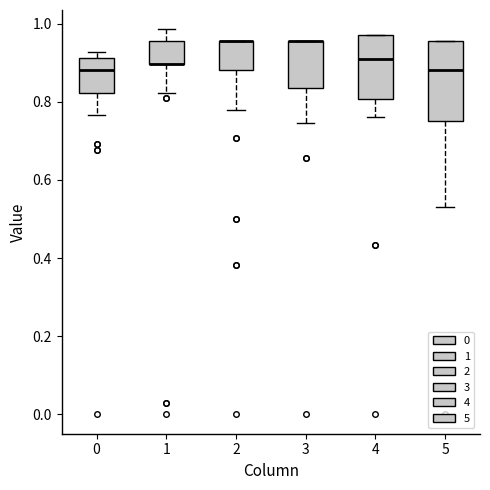

Where does the median line of the box at x = 5 sit on the y-axis? The values are not printed on the chart, so give them approximately, as read against the axis.

0.88